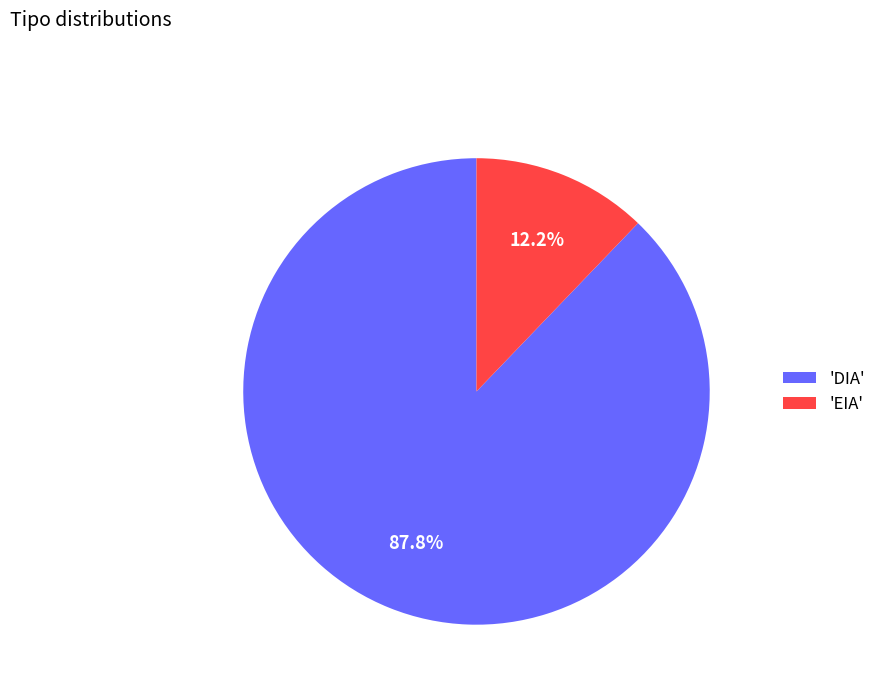

Rank the categories by value from lowest to highest.

'EIA', 'DIA'